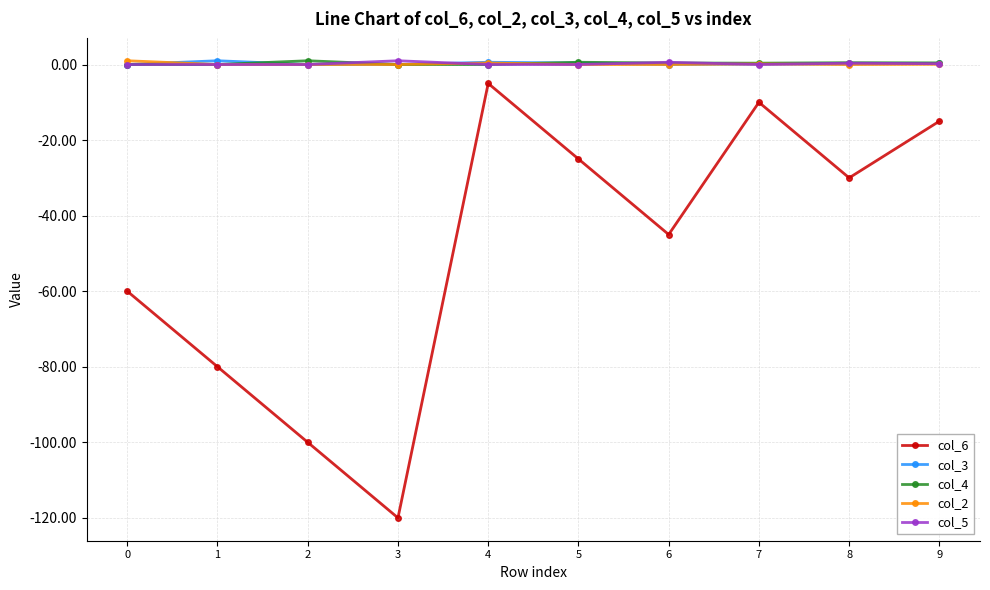

Is the value of col_6 at 7 greater than the value of col_5 at 8?

No